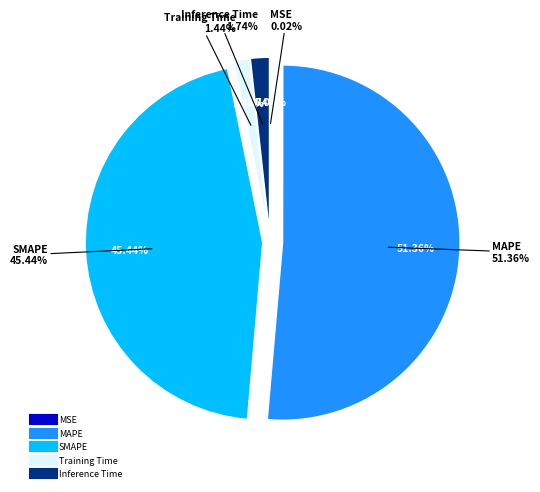

Between SMAPE and MAPE, which is larger?

MAPE